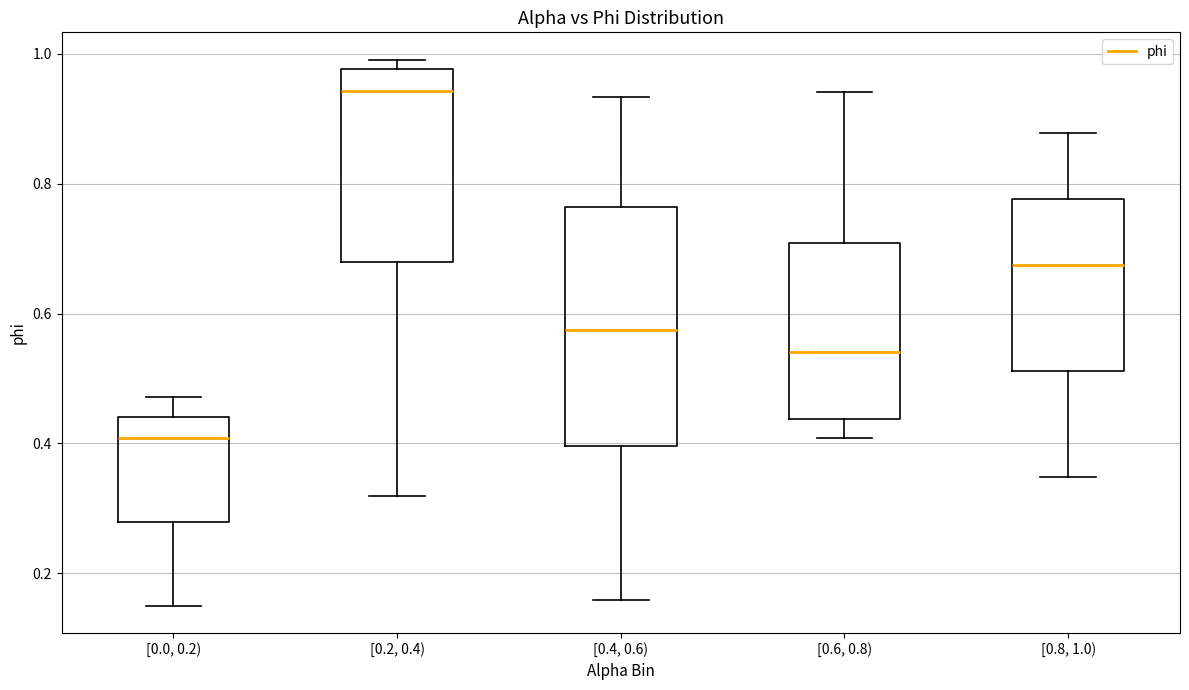

Reading left to right, transcribe this box plot: for each box, give where its median line is, the range the box spans, and where its two whiskers end, as read against the y-axis. The values are not printed on the chart, so give them approximately, as read against the axis.

[0.0, 0.2): median 0.40, box 0.28 to 0.44, whiskers 0.16 to 0.48
[0.2, 0.4): median 0.94, box 0.68 to 0.98, whiskers 0.32 to 1.00
[0.4, 0.6): median 0.58, box 0.40 to 0.76, whiskers 0.16 to 0.94
[0.6, 0.8): median 0.54, box 0.44 to 0.70, whiskers 0.40 to 0.94
[0.8, 1.0): median 0.68, box 0.52 to 0.78, whiskers 0.34 to 0.88